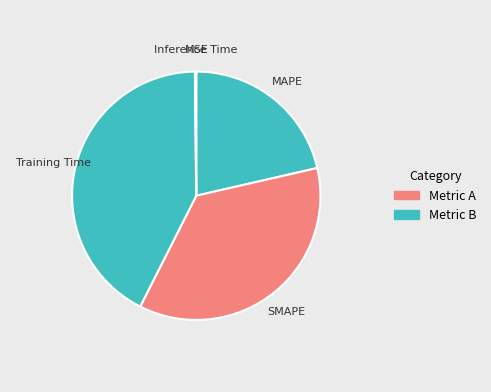

What is the smallest slice in the pie chart?

MSE